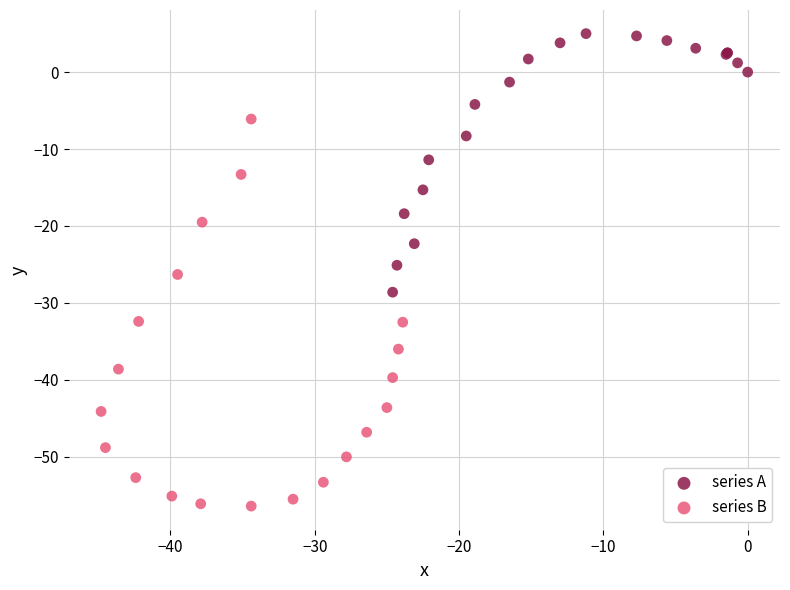

Which series contains the highest Y value?

series A